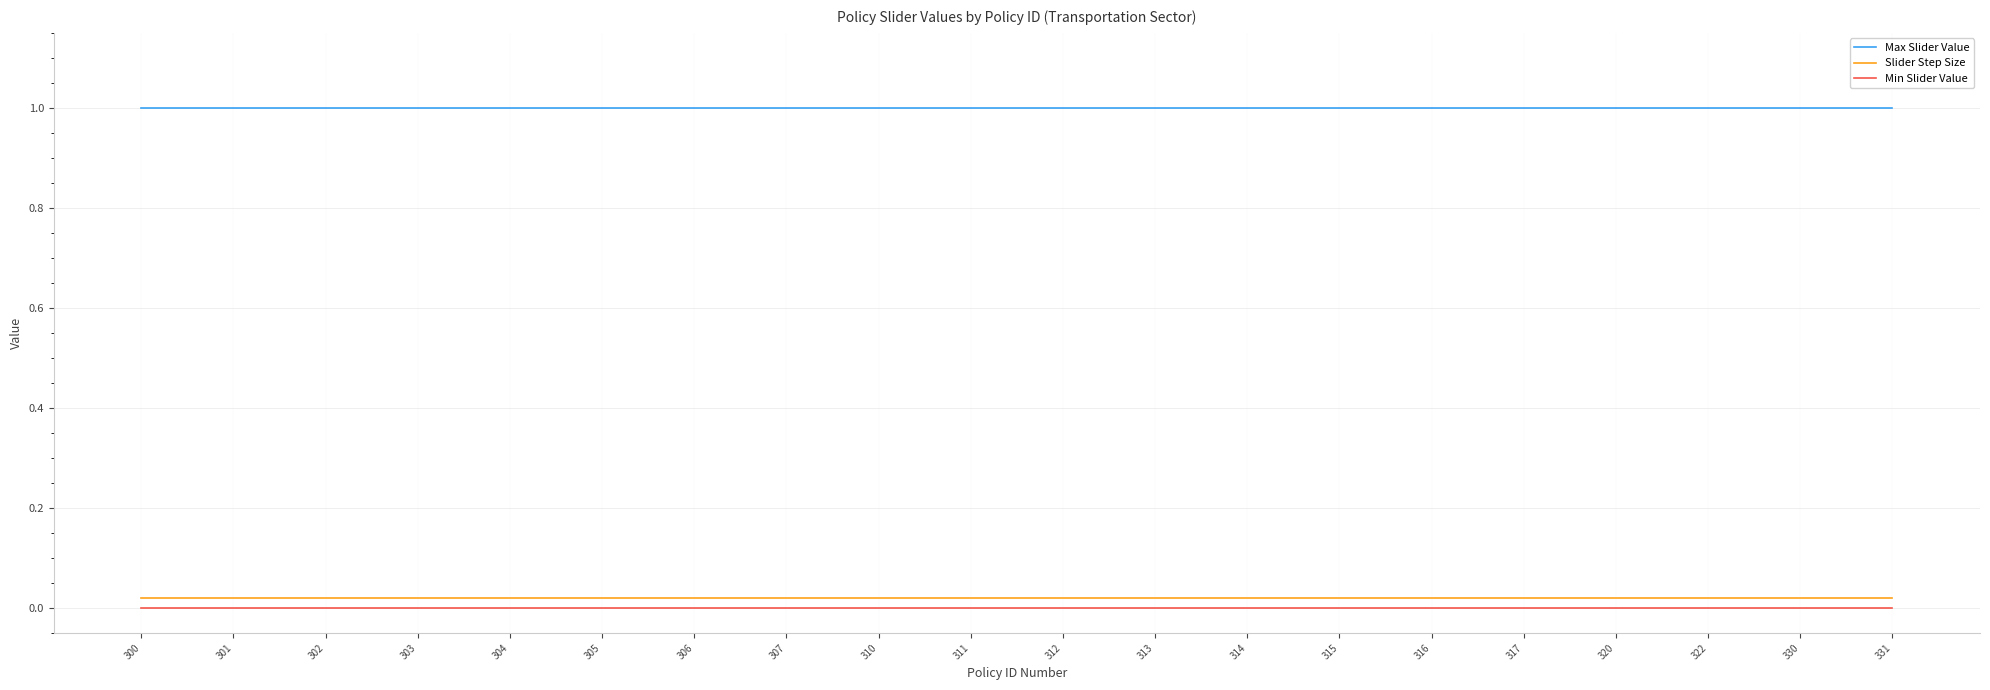

How many lines are shown in the chart?

3